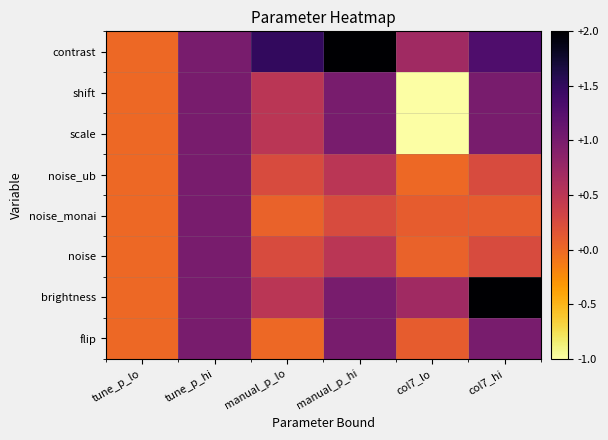

Reading left to right, extract all data points from this chart.

contrast: tune_p_lo=0.0	tune_p_hi=1.0	manual_p_lo=1.5	manual_p_hi=2.0	col7_lo=0.7	col7_hi=1.3
shift: tune_p_lo=0.0	tune_p_hi=1.0	manual_p_lo=0.5	manual_p_hi=1.0	col7_lo=-1.0	col7_hi=1.0
scale: tune_p_lo=0.0	tune_p_hi=1.0	manual_p_lo=0.5	manual_p_hi=1.0	col7_lo=-1.0	col7_hi=1.0
noise_ub: tune_p_lo=0.0	tune_p_hi=1.0	manual_p_lo=0.2	manual_p_hi=0.5	col7_lo=0.0	col7_hi=0.2
noise_monai: tune_p_lo=0.0	tune_p_hi=1.0	manual_p_lo=0.1	manual_p_hi=0.2	col7_lo=0.1	col7_hi=0.1
noise: tune_p_lo=0.0	tune_p_hi=1.0	manual_p_lo=0.2	manual_p_hi=0.5	col7_lo=0.1	col7_hi=0.2
brightness: tune_p_lo=0.0	tune_p_hi=1.0	manual_p_lo=0.5	manual_p_hi=1.0	col7_lo=0.7	col7_hi=2.0
flip: tune_p_lo=0.0	tune_p_hi=1.0	manual_p_lo=0.0	manual_p_hi=1.0	col7_lo=0.1	col7_hi=1.0